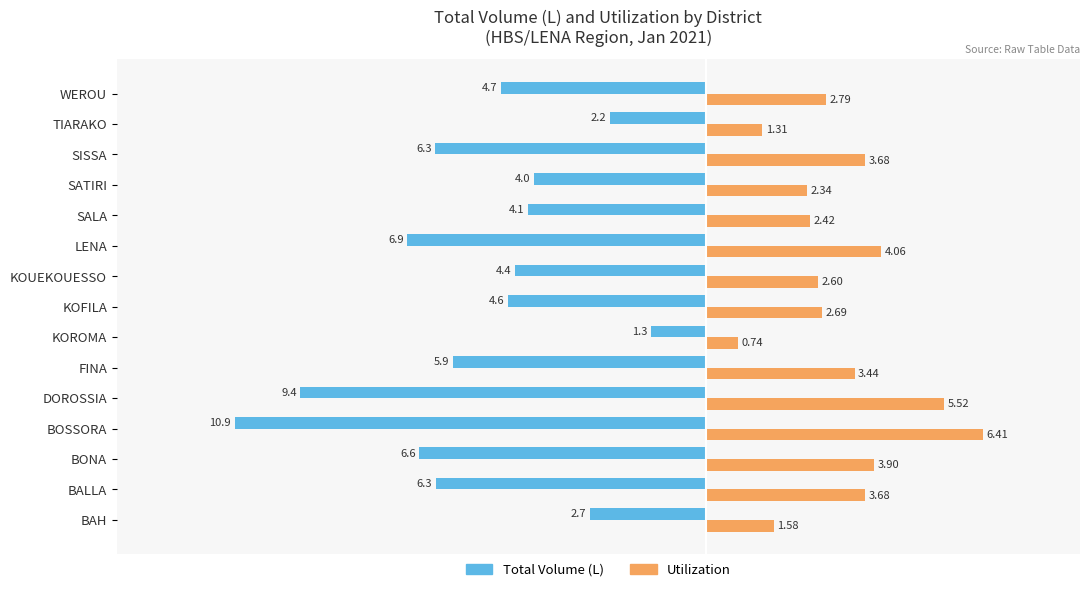

Which series has the largest total across all categories?

Utilization